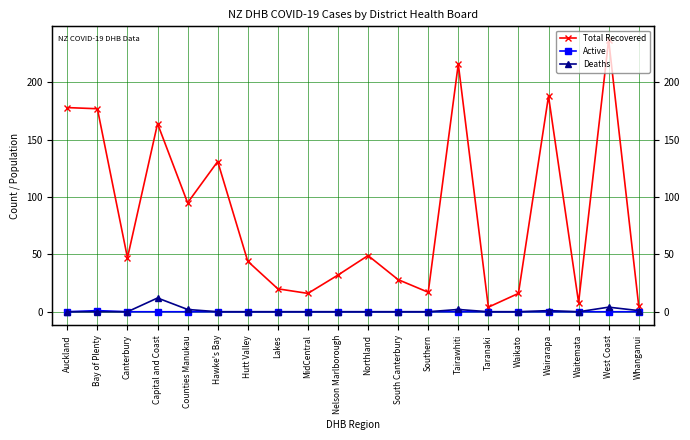

The value of Active at Taranaki is -1. True or false?

False